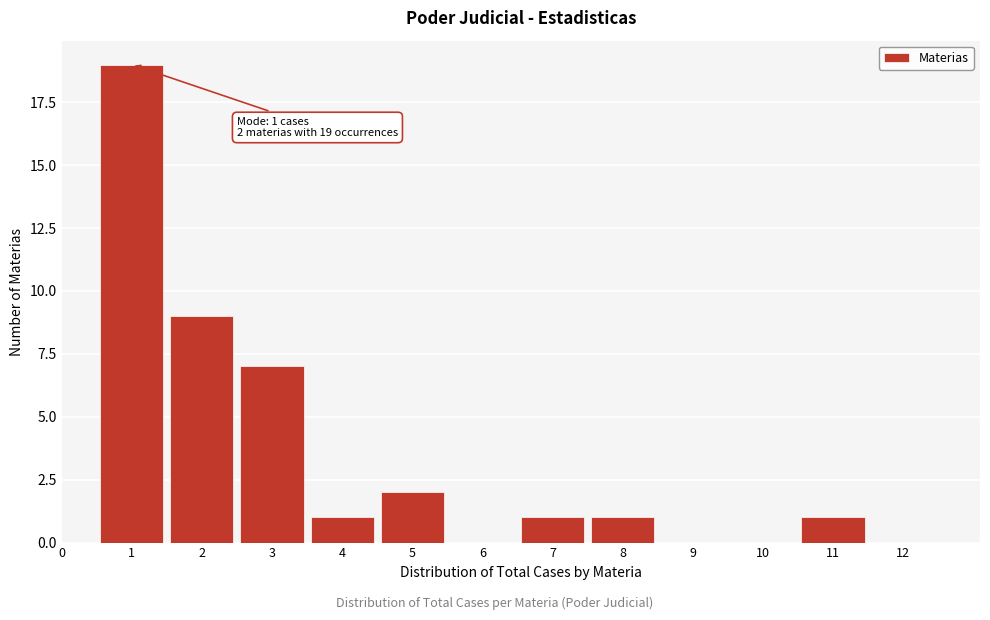

Reading left to right, what are all the values shown in this chart?

0=0	1=19	2=9	3=7	4=1	5=2	6=0	7=1	8=1	9=0	10=0	11=1	12=0